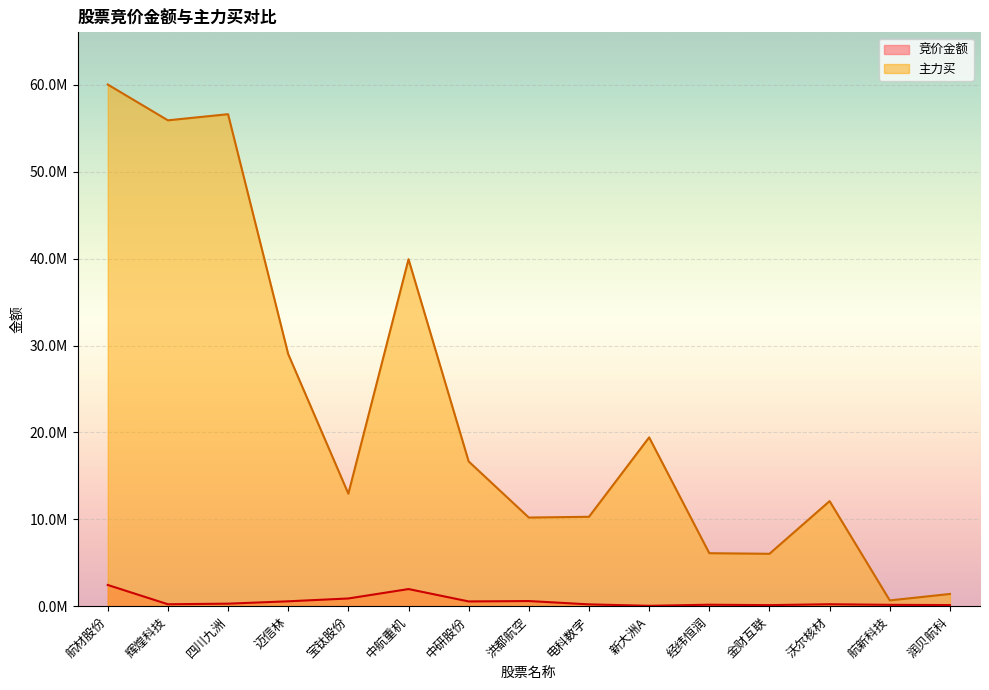

In 主力买, how many points are higher than both neighbors (excluding endpoints)?

4